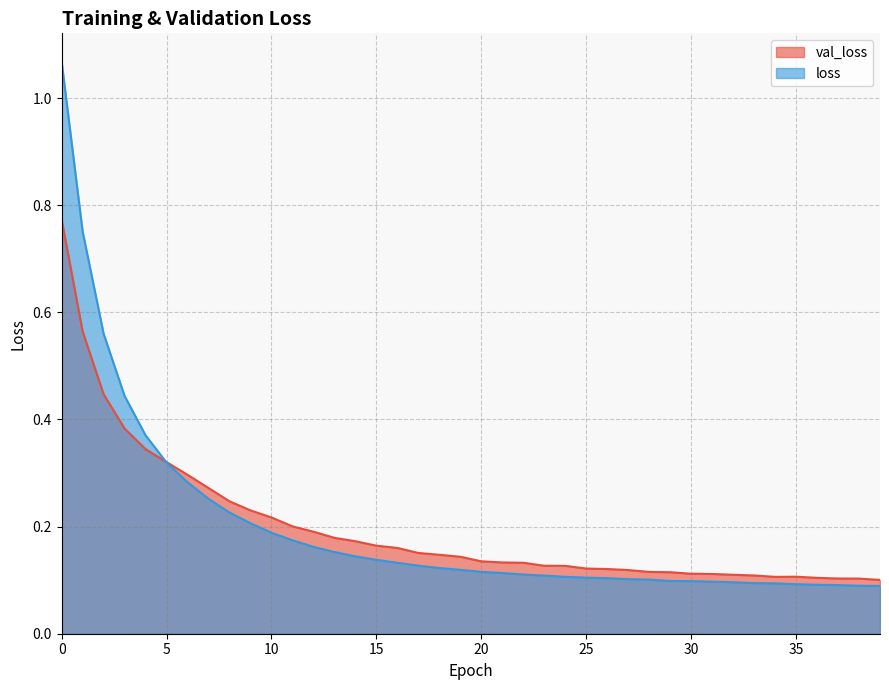

Count the number of categories in the chart.

40